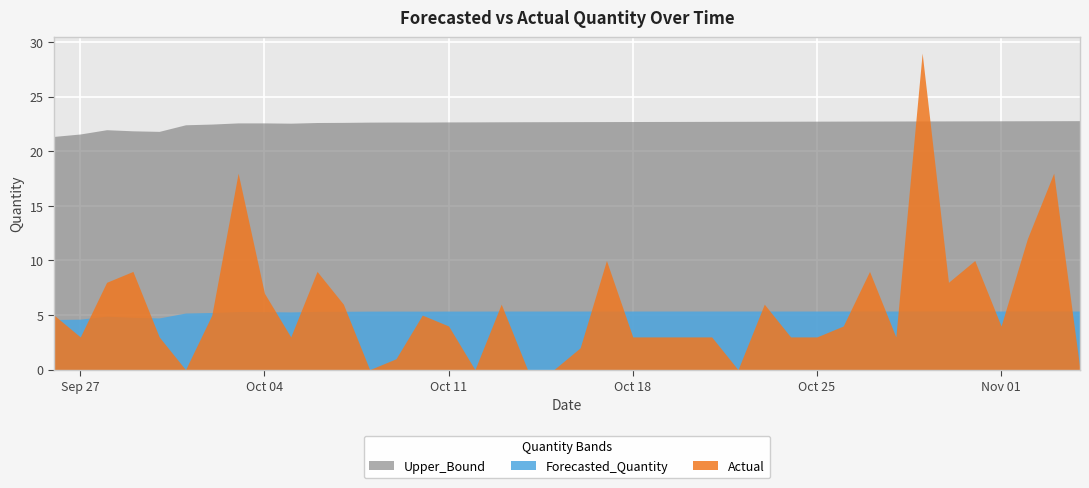

What is the lowest value of the Forecasted_Quantity series?

4.6